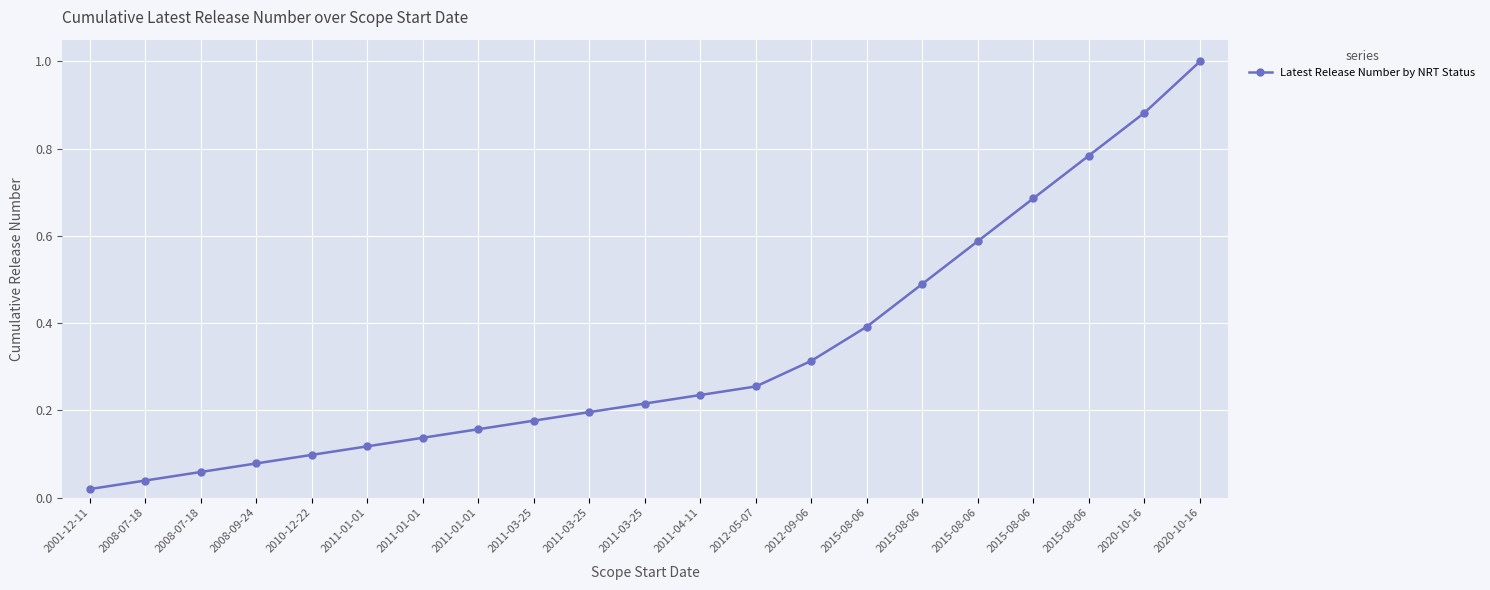

How many series are shown in this chart?

1